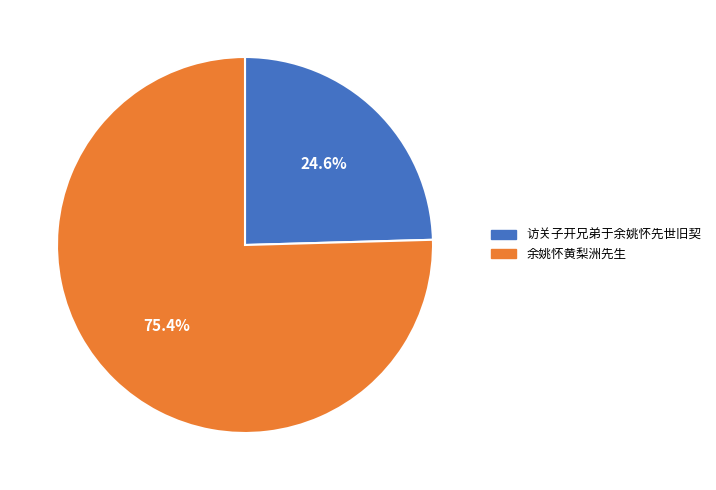

To the nearest percent, what is the difference between the largest and smallest slice percentages?

51%